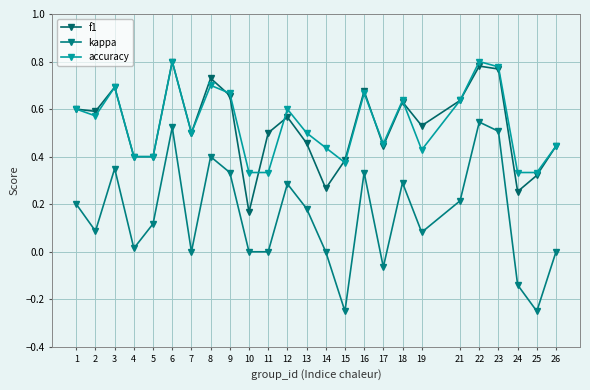

Is this an area chart (filled region under the line)?

No